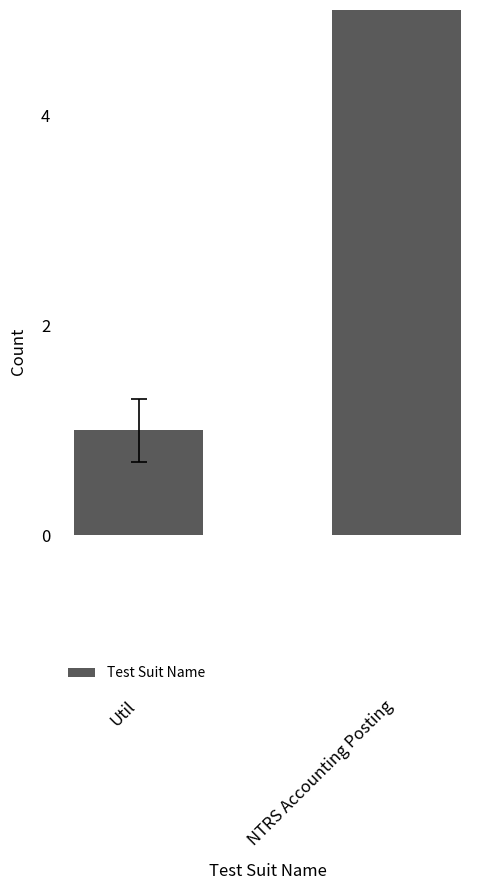

How many series are shown in this chart?

1